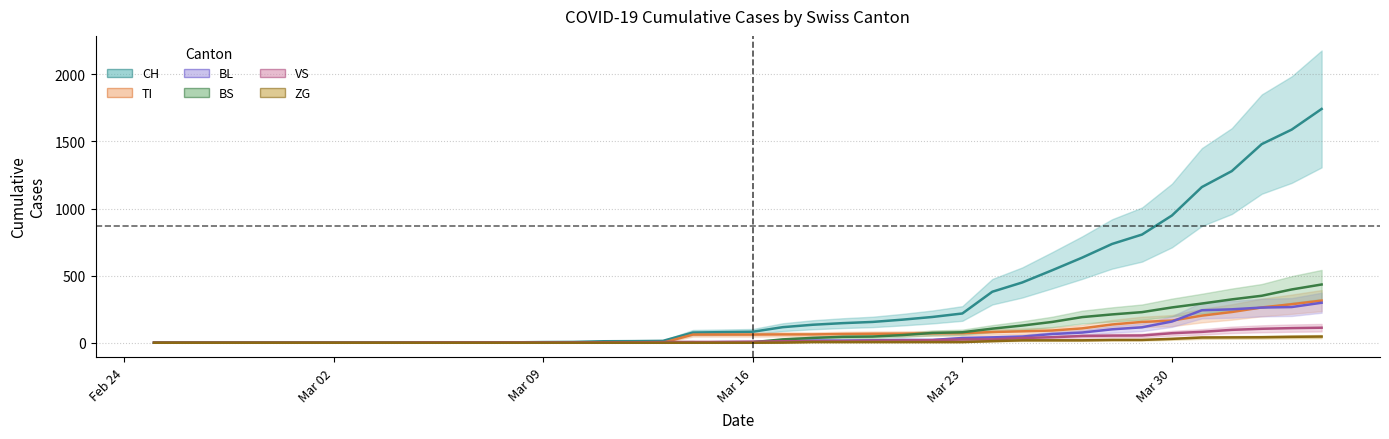

How many lines are shown in the chart?

6